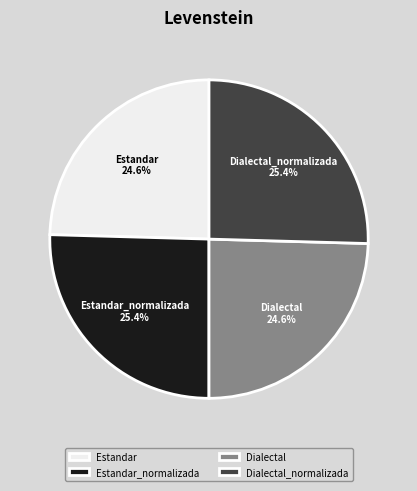

The Dialectal_normalizada slice represents 37% of the pie. True or false?

False